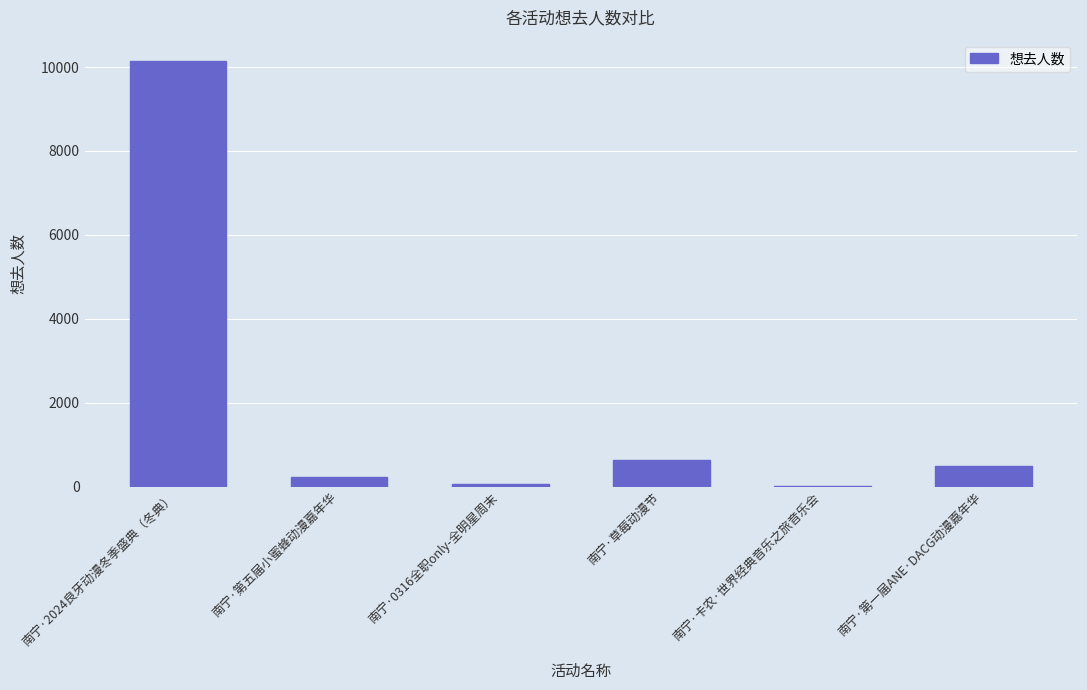

What is the ratio of the value at 南宁·2024良牙动漫冬季盛典（冬典） to the value at 南宁·第五届小蜜蜂动漫嘉年华?

44.9